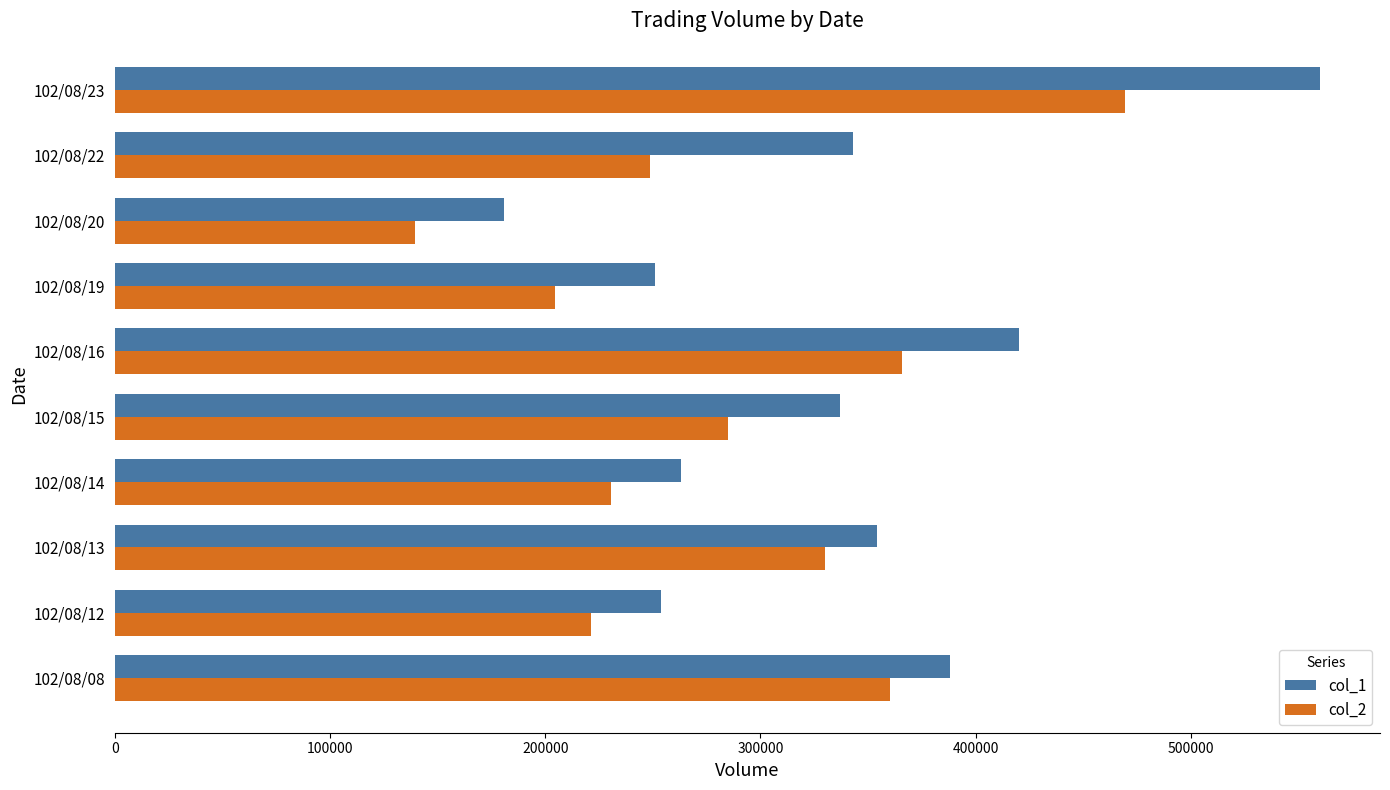

Which series changed the most between 102/08/15 and 102/08/20?

col_1